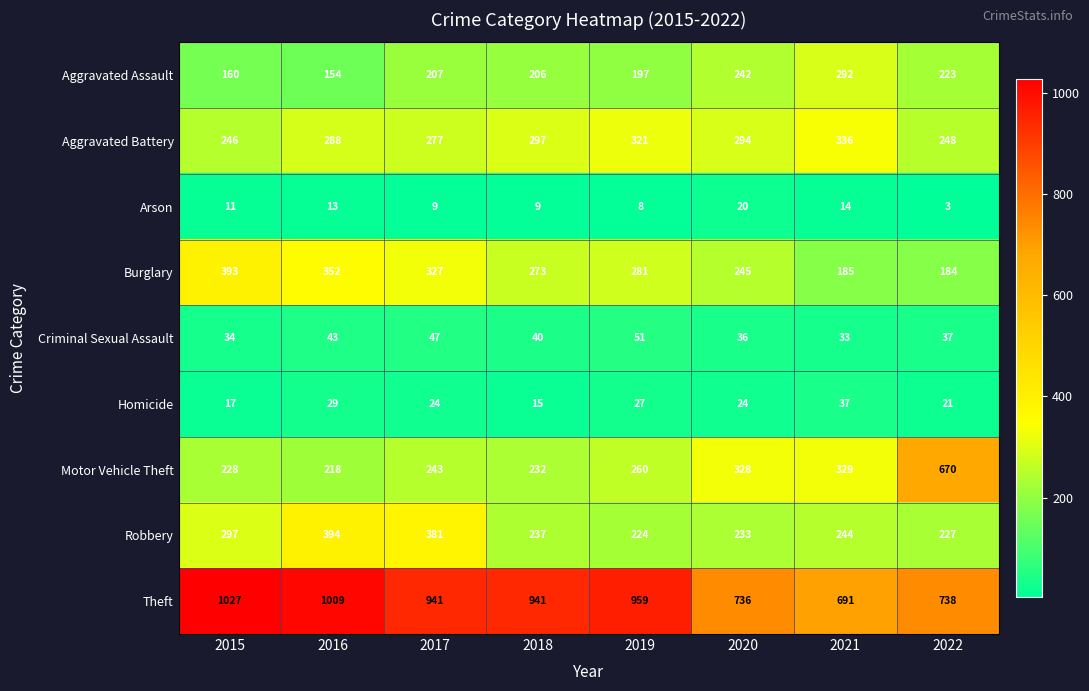

What is the total value across all series at 2022?

2351